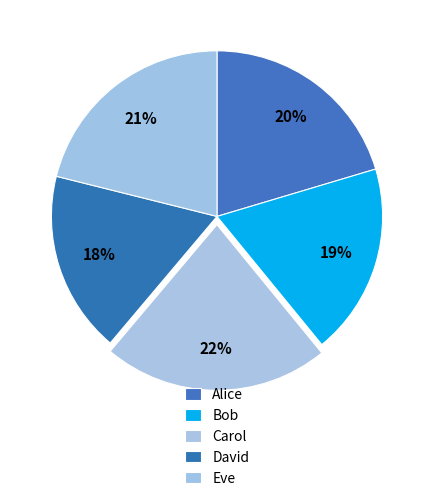

What is the largest slice in the pie chart?

Carol